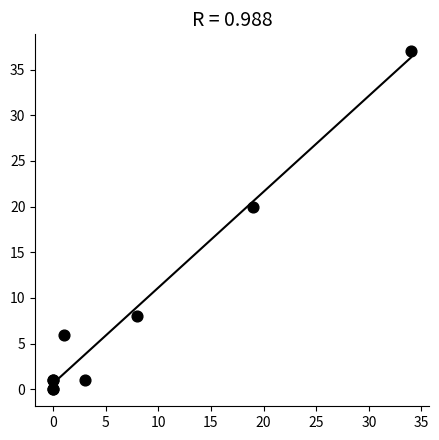

What Y value in the scatter plot is closest to 18?

20